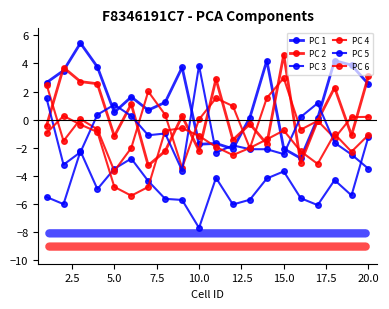

Does the chart have visible grid lines?

No